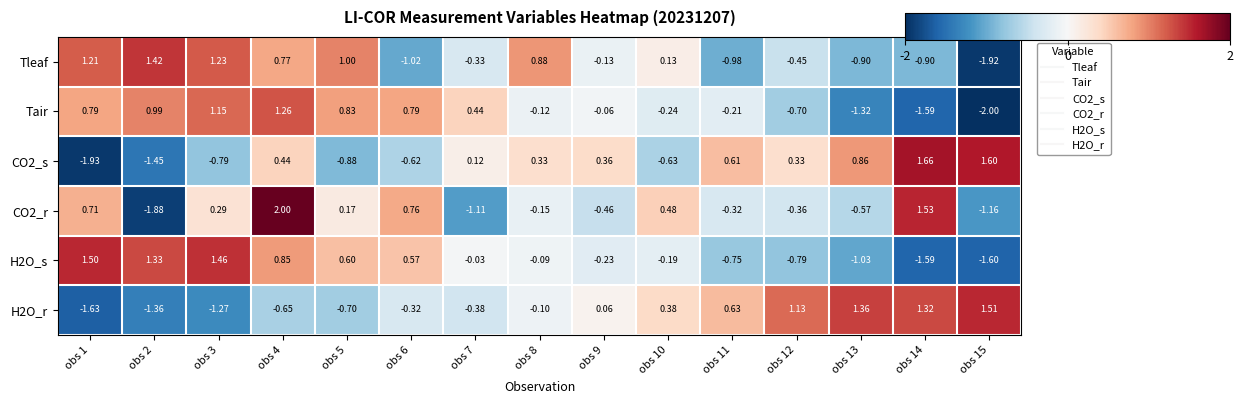

Reading right to left, extract all data points from this chart.

Tleaf: obs 15=-1.9	obs 14=-0.9	obs 13=-0.9	obs 12=-0.5	obs 11=-1.0	obs 10=0.1	obs 9=-0.1	obs 8=0.9	obs 7=-0.3	obs 6=-1.0	obs 5=1.0	obs 4=0.8	obs 3=1.2	obs 2=1.4	obs 1=1.2
Tair: obs 15=-2.0	obs 14=-1.6	obs 13=-1.3	obs 12=-0.7	obs 11=-0.2	obs 10=-0.2	obs 9=-0.1	obs 8=-0.1	obs 7=0.4	obs 6=0.8	obs 5=0.8	obs 4=1.3	obs 3=1.1	obs 2=1.0	obs 1=0.8
CO2_s: obs 15=1.6	obs 14=1.7	obs 13=0.9	obs 12=0.3	obs 11=0.6	obs 10=-0.6	obs 9=0.4	obs 8=0.3	obs 7=0.1	obs 6=-0.6	obs 5=-0.9	obs 4=0.4	obs 3=-0.8	obs 2=-1.4	obs 1=-1.9
CO2_r: obs 15=-1.2	obs 14=1.5	obs 13=-0.6	obs 12=-0.4	obs 11=-0.3	obs 10=0.5	obs 9=-0.5	obs 8=-0.1	obs 7=-1.1	obs 6=0.8	obs 5=0.2	obs 4=2.0	obs 3=0.3	obs 2=-1.9	obs 1=0.7
H2O_s: obs 15=-1.6	obs 14=-1.6	obs 13=-1.0	obs 12=-0.8	obs 11=-0.8	obs 10=-0.2	obs 9=-0.2	obs 8=-0.1	obs 7=-0.0	obs 6=0.6	obs 5=0.6	obs 4=0.8	obs 3=1.5	obs 2=1.3	obs 1=1.5
H2O_r: obs 15=1.5	obs 14=1.3	obs 13=1.4	obs 12=1.1	obs 11=0.6	obs 10=0.4	obs 9=0.1	obs 8=-0.1	obs 7=-0.4	obs 6=-0.3	obs 5=-0.7	obs 4=-0.7	obs 3=-1.3	obs 2=-1.4	obs 1=-1.6